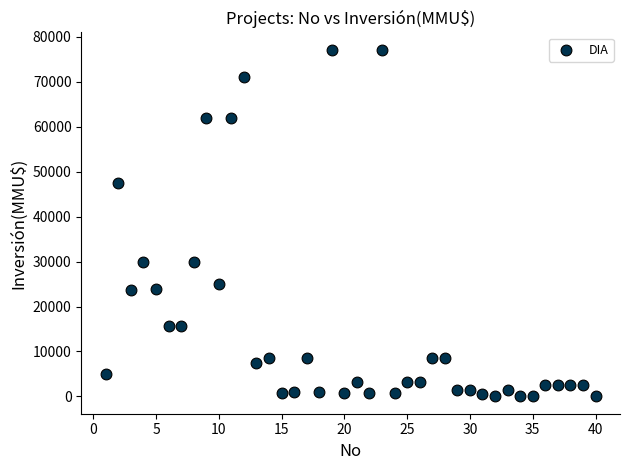

What is the range of Y values (max minus min)?

77133